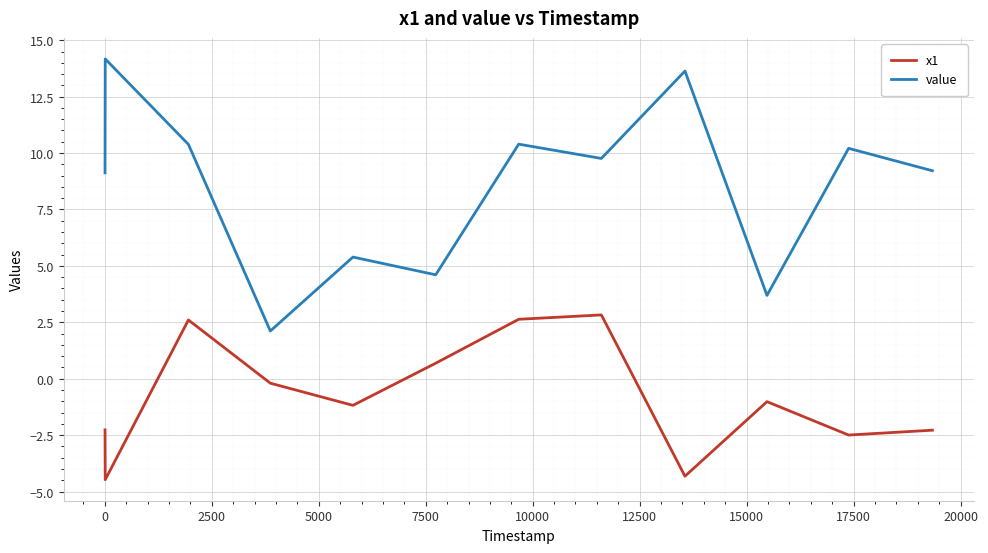

True or false: x1 and value cross at least once.

False